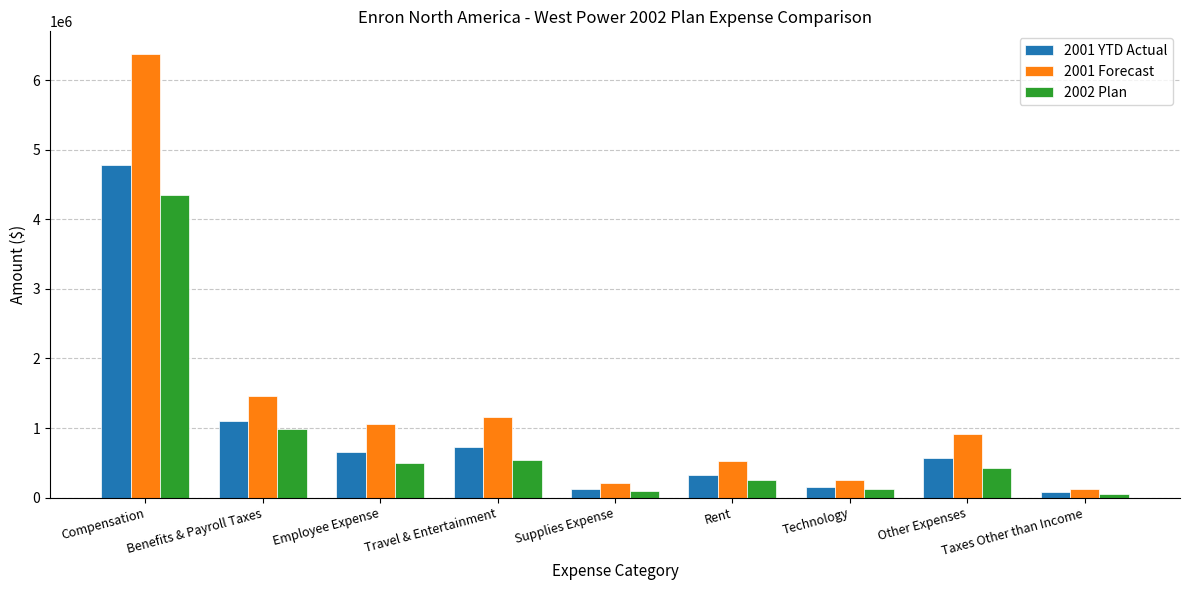

What position from the left is Other Expenses?

8